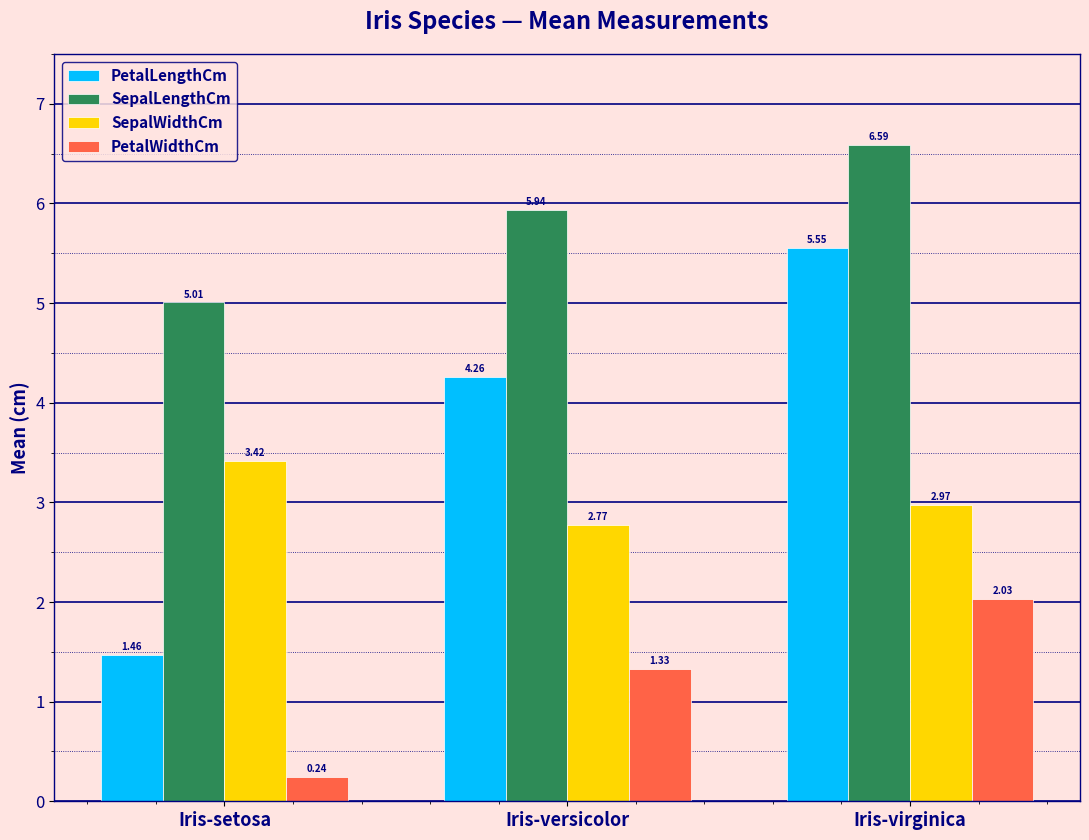

Where is SepalLengthCm nearest to the value 5?

Iris-setosa